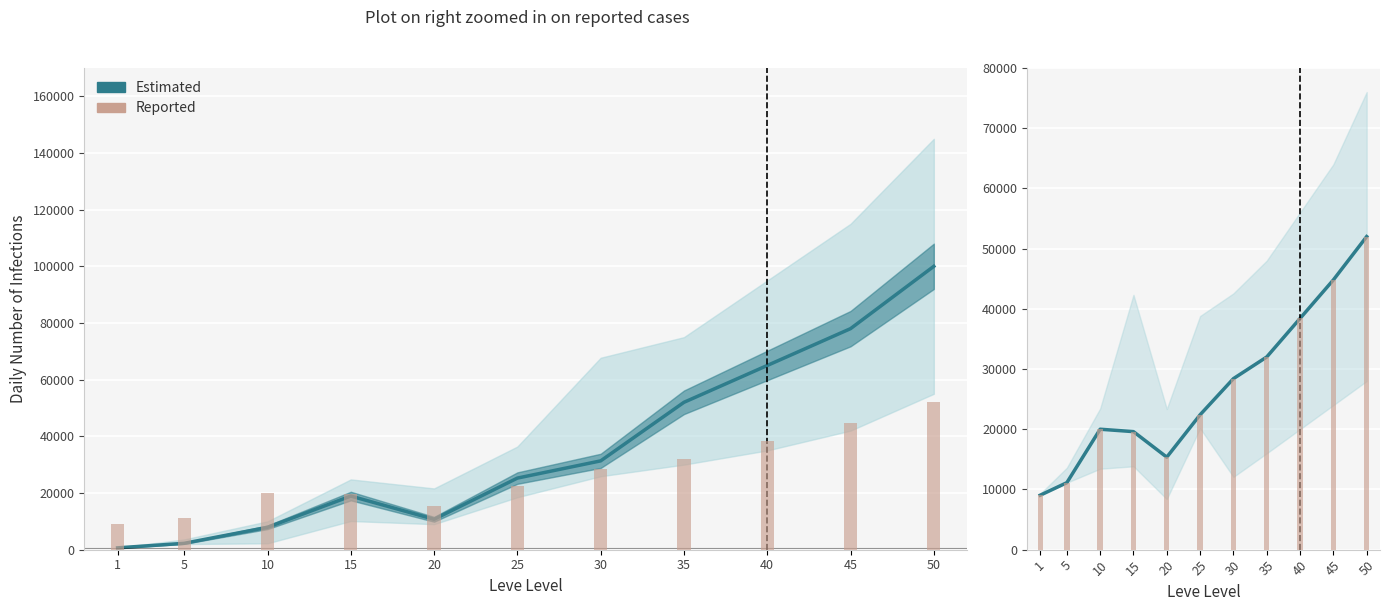

Reading left to right, list all the values displayed in this chart.

Leve EXP (Estimated): 1=630	5=2230	10=7880	15=18910	20=10710	25=25250	30=31330	35=52000	40=65000	45=78000	50=100000
Leve Gil (Reported): 1=9040	5=11120	10=20000	15=19600	20=15360	25=22400	30=28400	35=32000	40=38400	45=44800	50=52000
Estimated: 1=9040	5=11120	10=20000	15=19600	20=15360	25=22400	30=28400	35=32000	40=38400	45=44800	50=52000
Reported: 1=9040	5=11120	10=20000	15=19600	20=15360	25=22400	30=28400	35=32000	40=38400	45=44800	50=52000